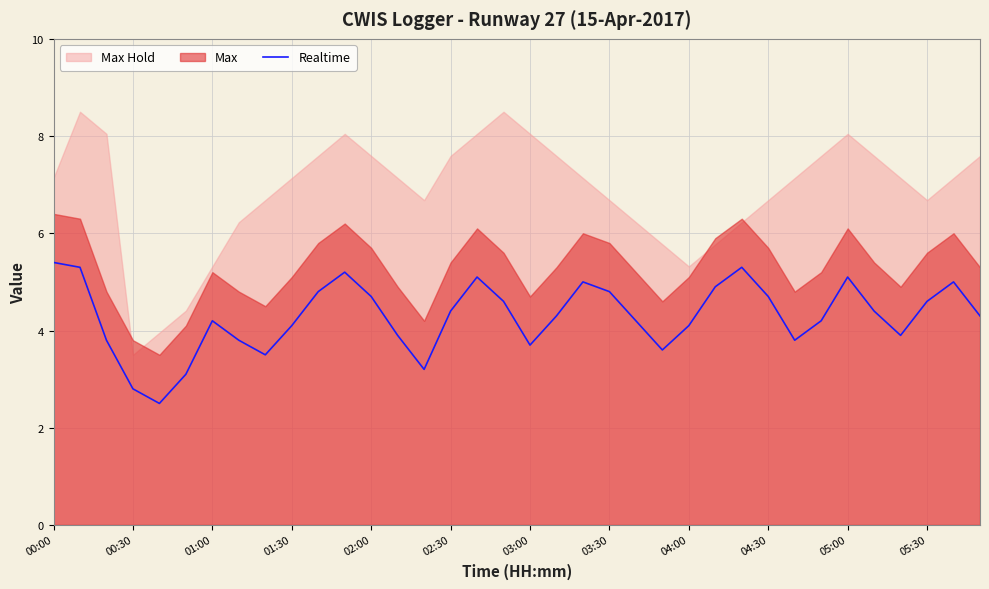

Count the number of categories in the chart.

36